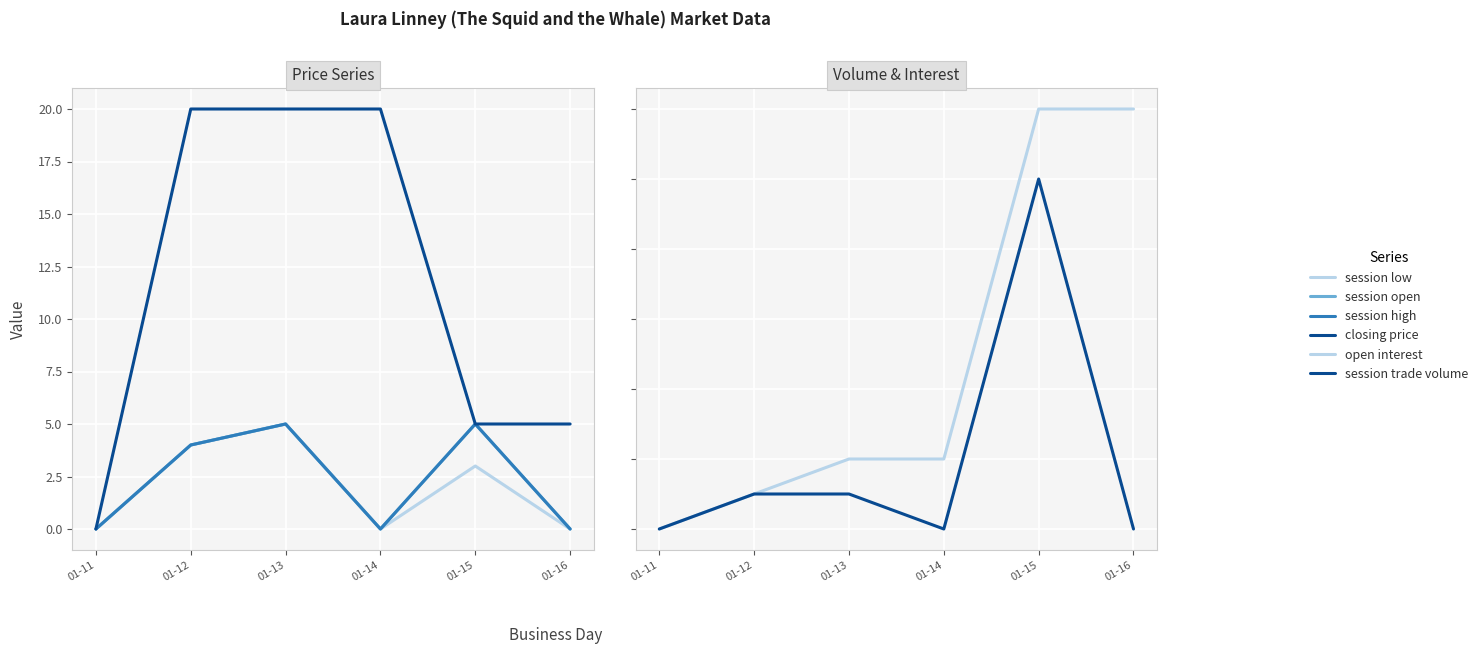

How many lines are shown in the chart?

6